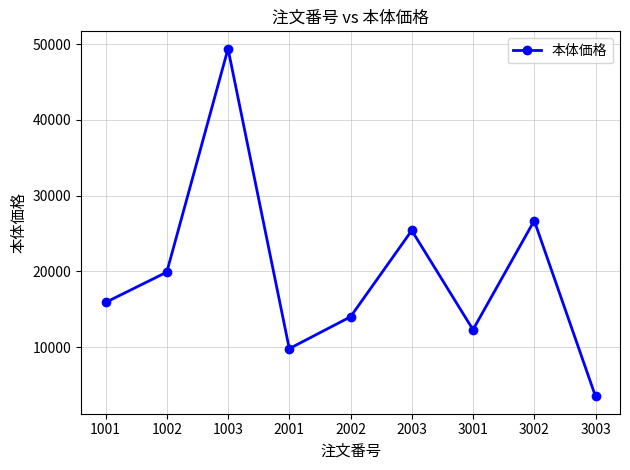

List the labels in order of value, smallest first.

3003, 2001, 3001, 2002, 1001, 1002, 2003, 3002, 1003